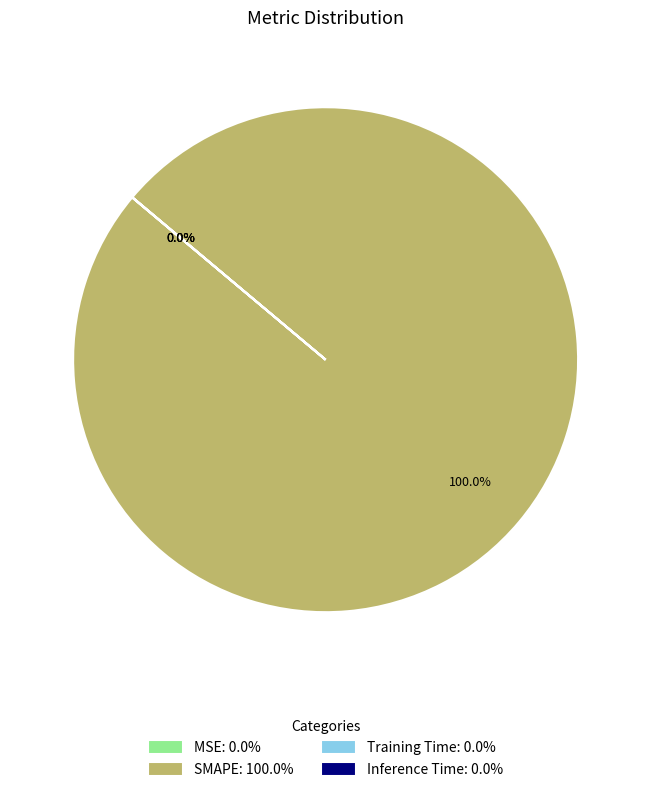

Count the number of slices in the pie.

4